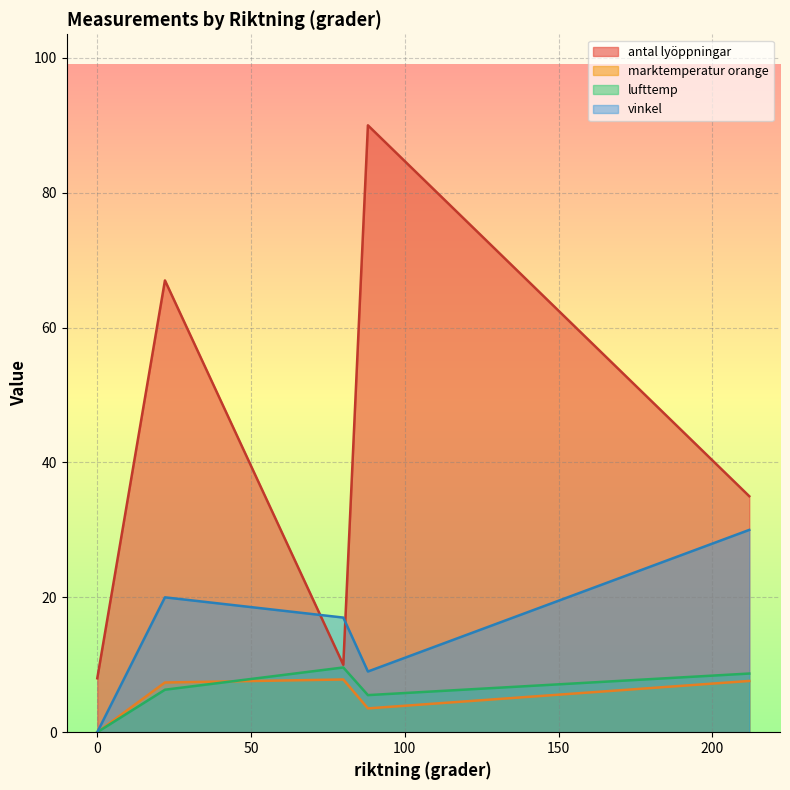

True or false: marktemperatur orange has a value of -4.6 at zz042b.

False